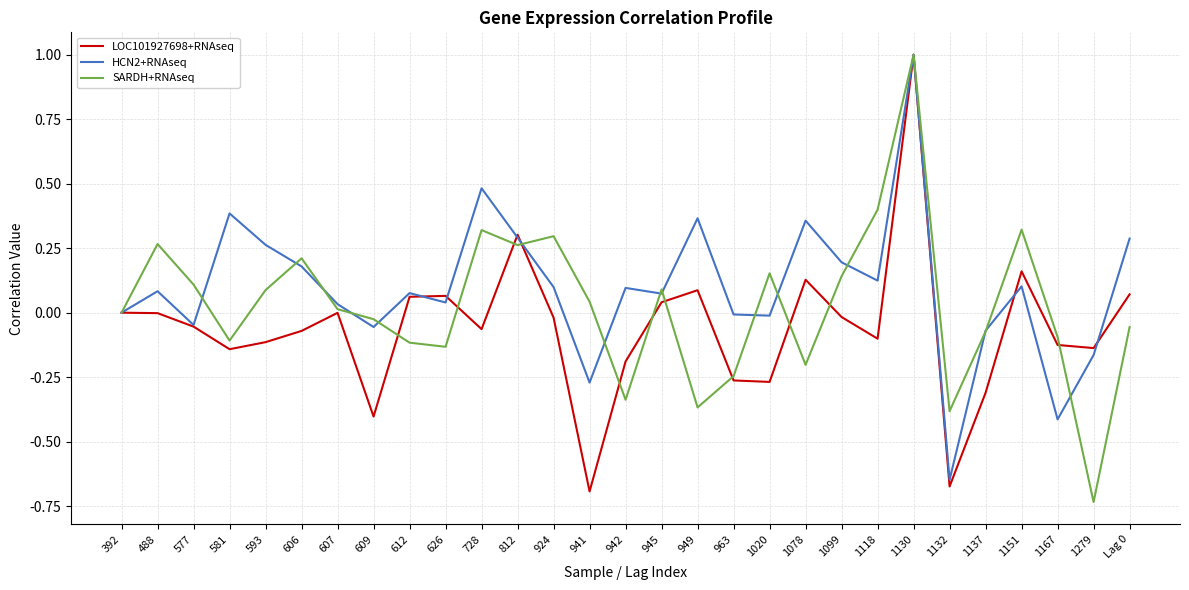

What position from the right is 941?

16